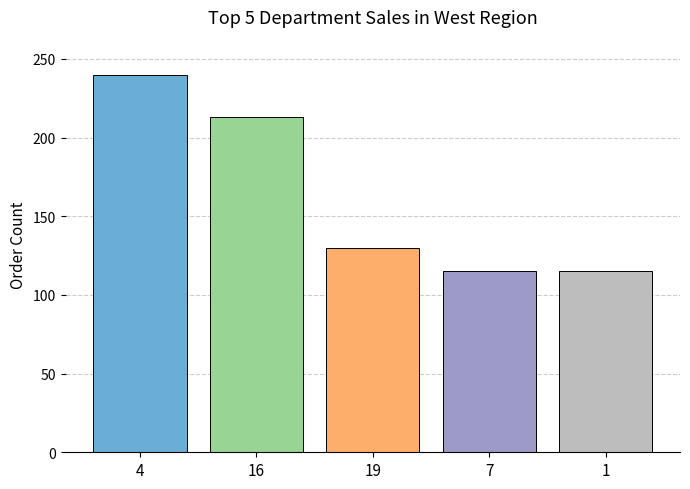

What is the spread (max minus min) of values at 19?

125